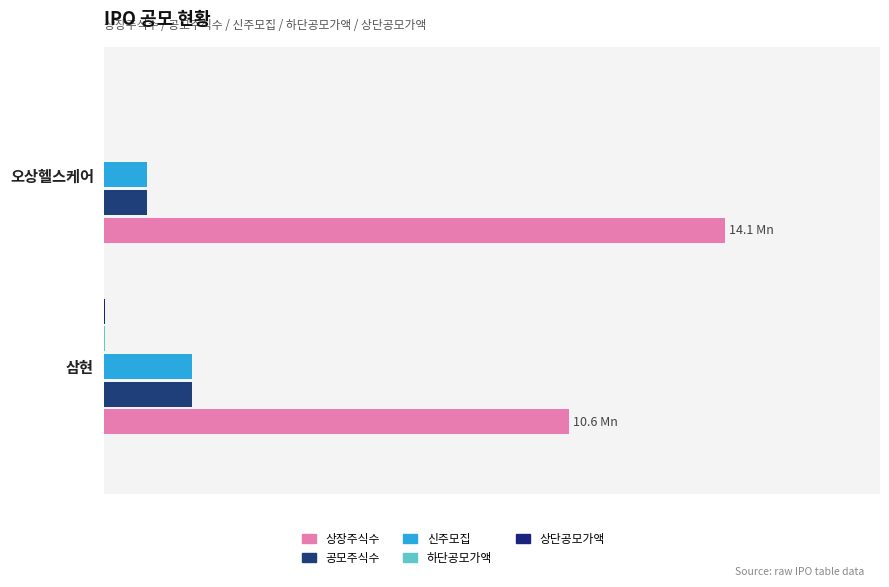

At how many categories does at least one series exceed 2?

2